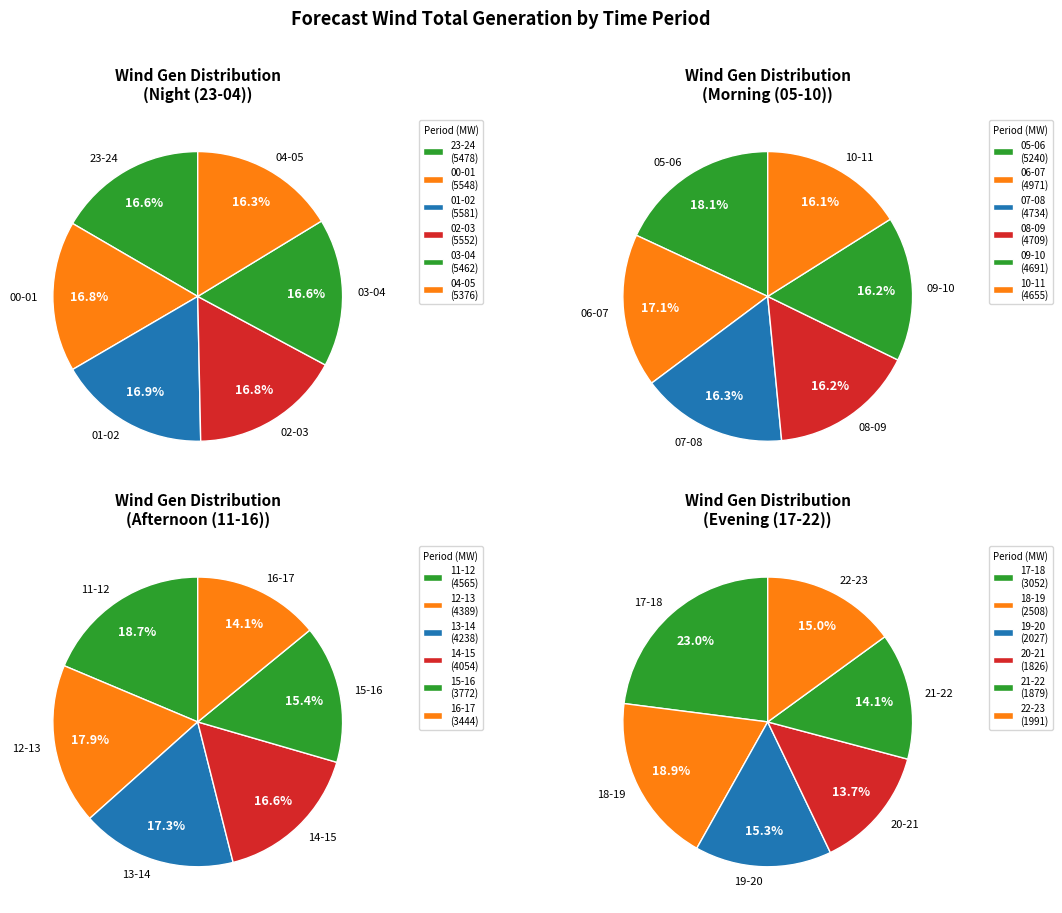

What is the smallest slice in the pie chart?

10-11